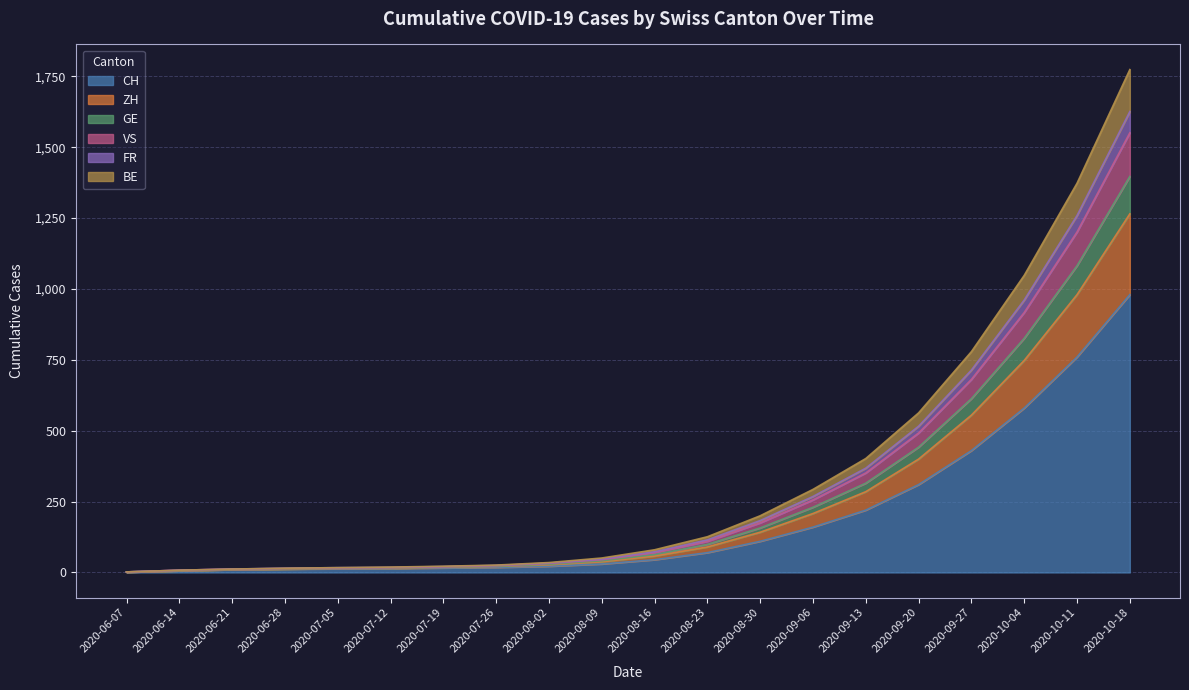

What position from the right is 2020-08-16?

10